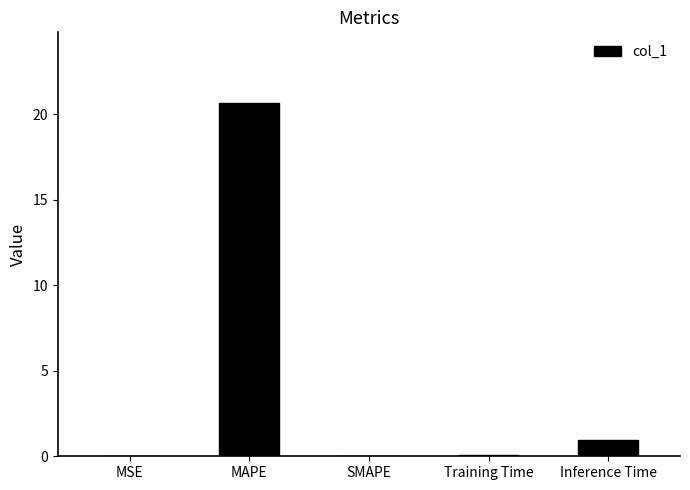

Which label corresponds to the largest value in the chart?

MAPE